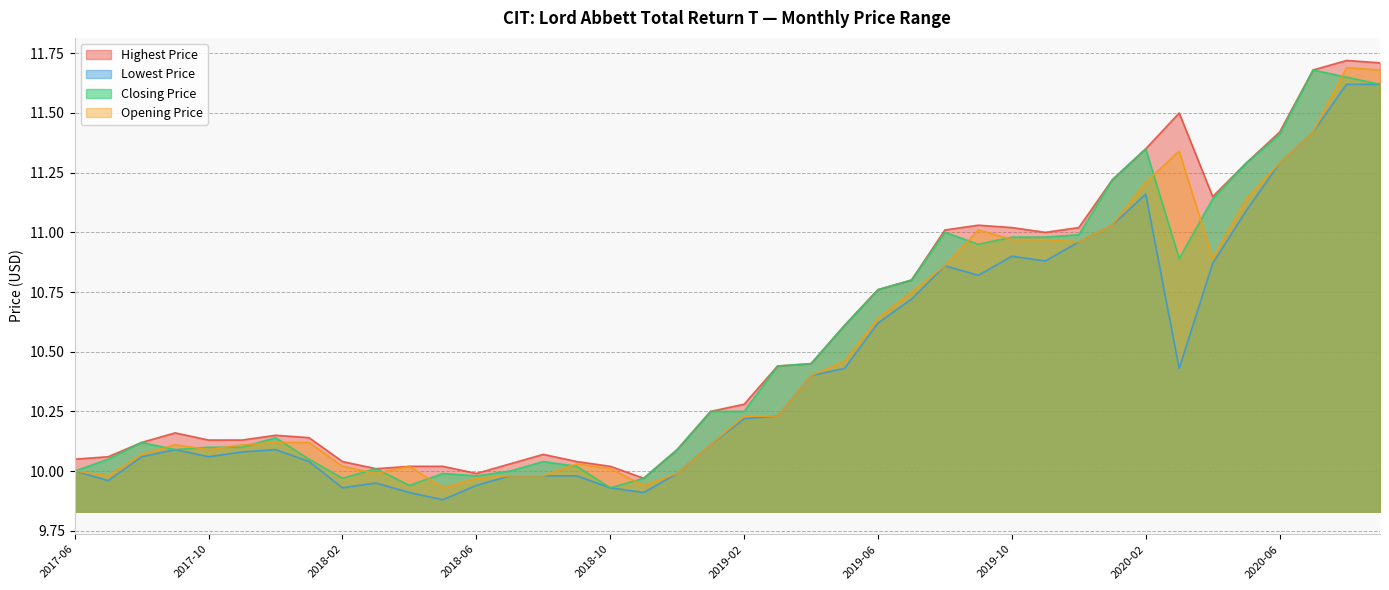

True or false: Highest Price and Lowest Price cross at least once.

False